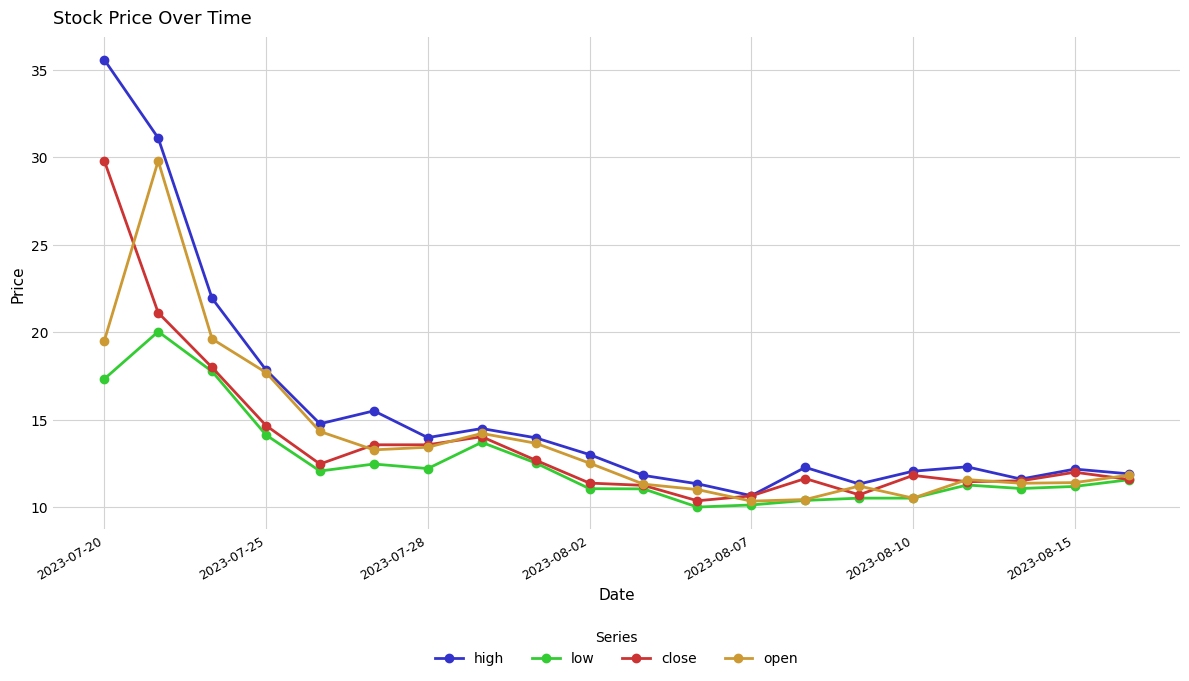

What is the value of the low point at the 18th from the left?

11.1